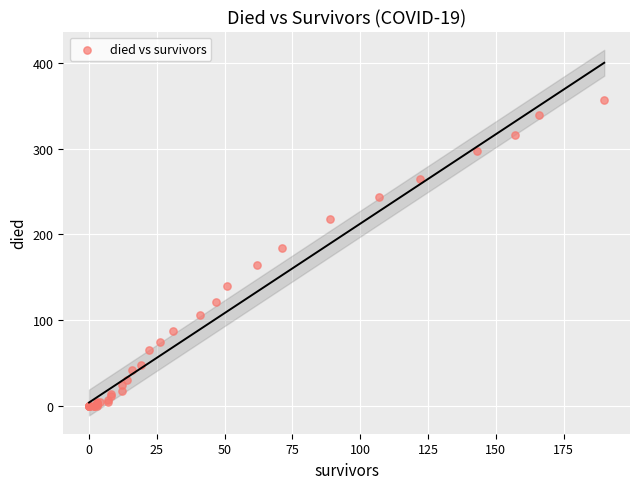

What Y value in the scatter plot is closest to 178?

184